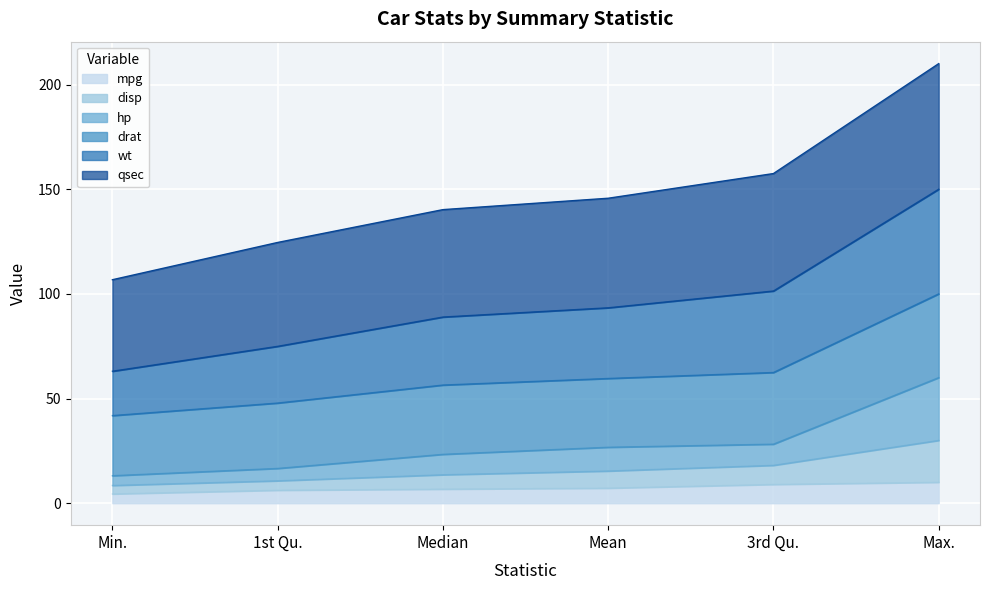

What is the total value across all series at 3rd Qu.?

157.5